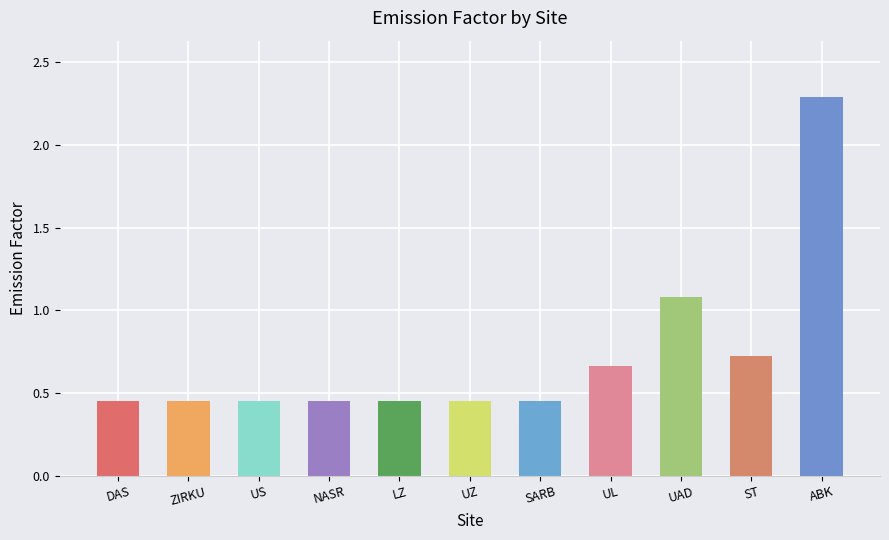

What is the greatest value displayed?

2.3